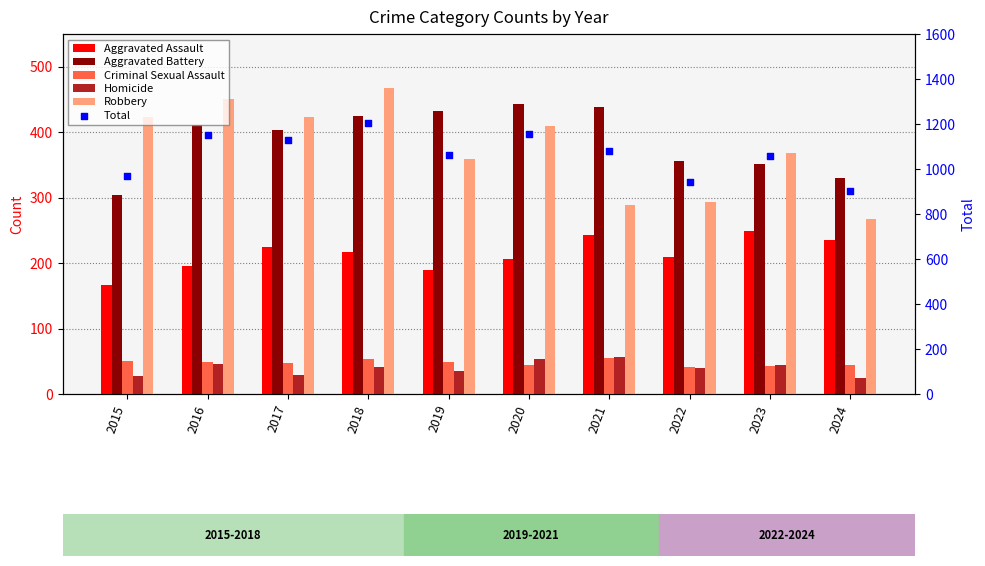

Which series has the largest total across all categories?

Total